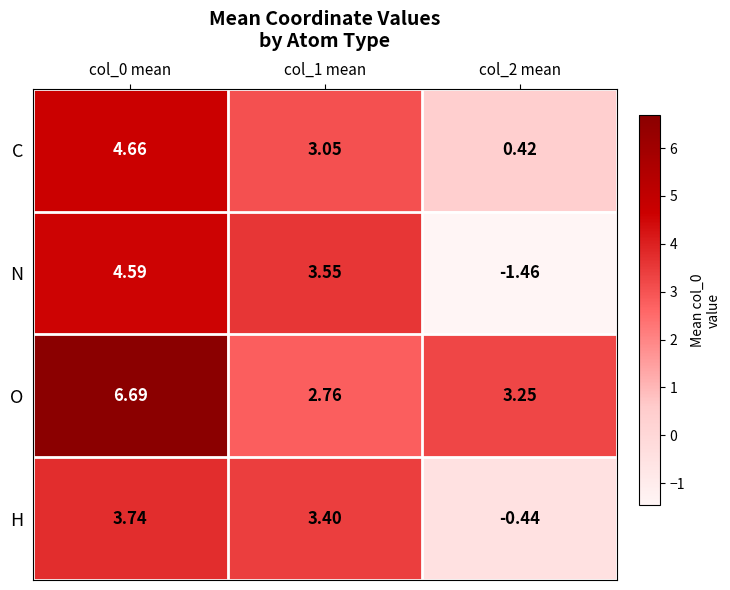

Rank the series at col_2 mean from highest to lowest value.

O, C, H, N